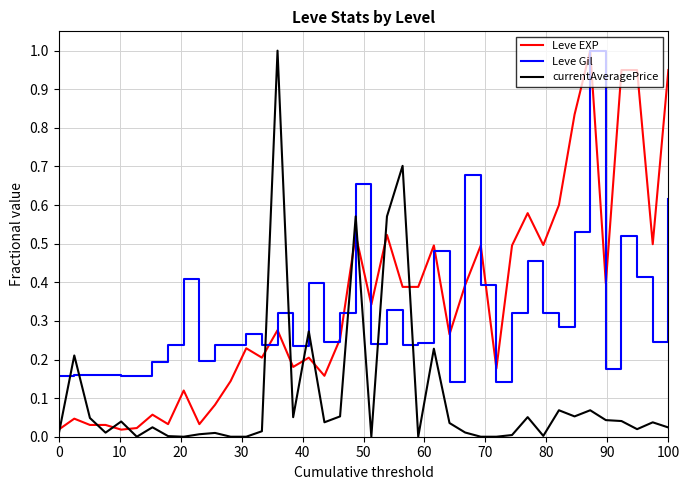

What is the greatest value displayed?

1.0